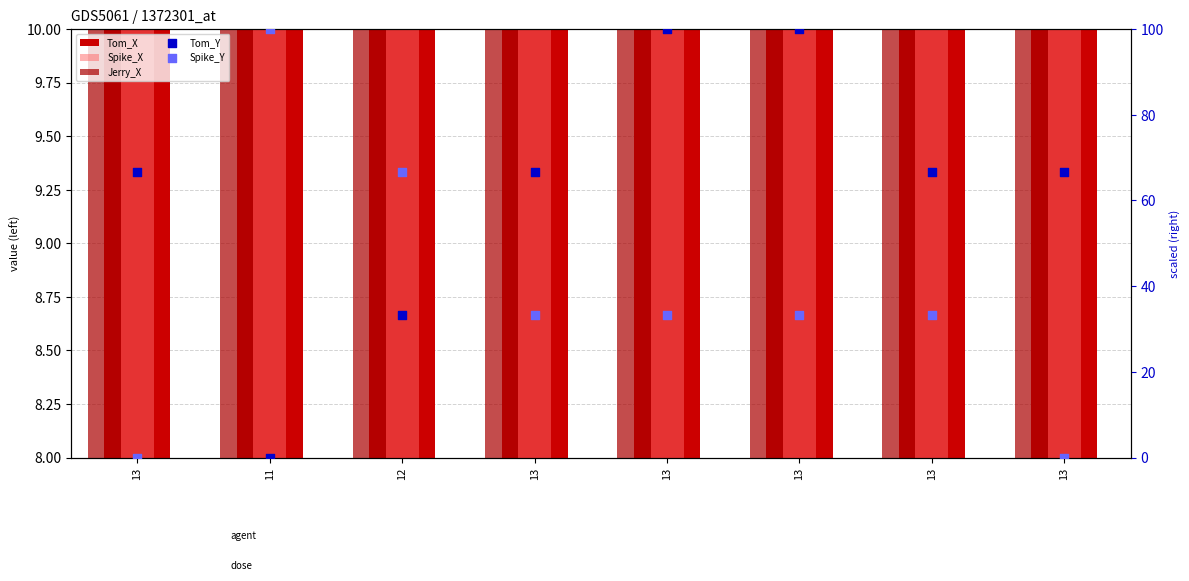

At which category is the sum across all series the highest?

13